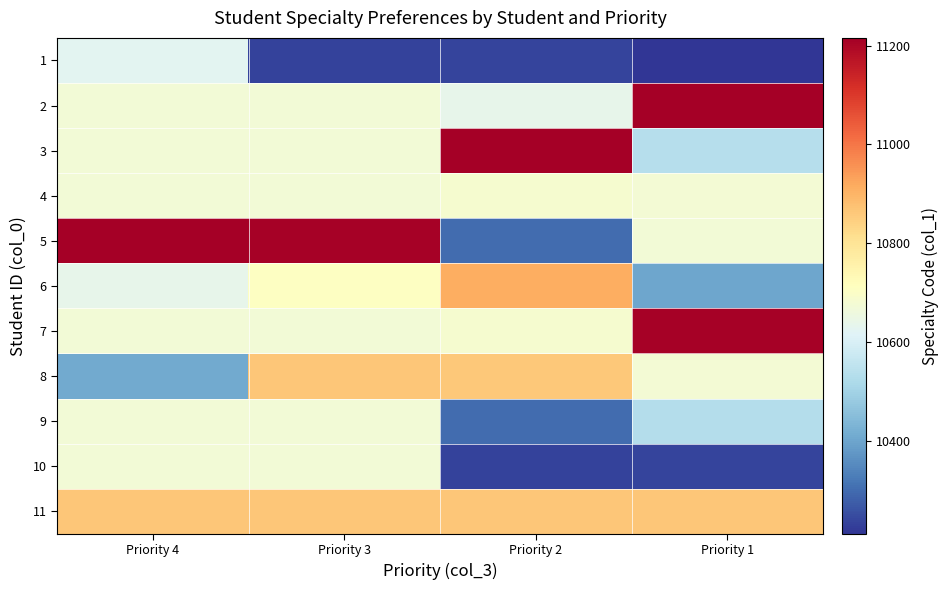

At Priority 4, list the series in order from smallest to largest.

8, 1, 6, 2, 3, 7, 9, 10, 4, 11, 5